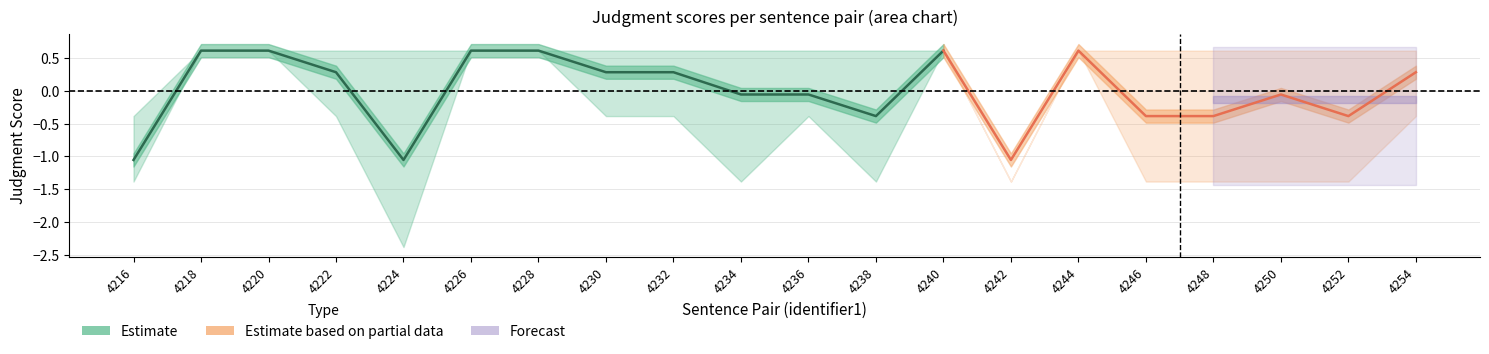

Rank the categories by mean_judgment value from highest to lowest.

4218, 4220, 4226, 4228, 4240, 4244, 4222, 4230, 4232, 4254, 4234, 4236, 4250, 4238, 4246, 4248, 4252, 4216, 4224, 4242